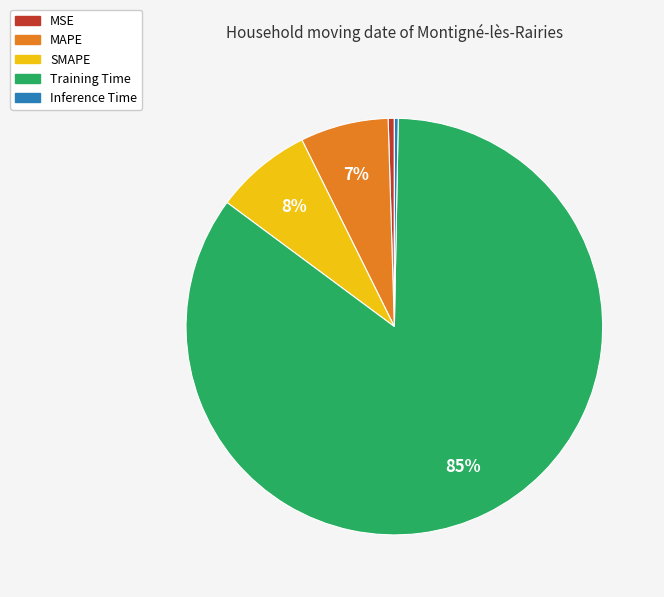

Is the sum of Inference Time and MAPE greater than half?

No